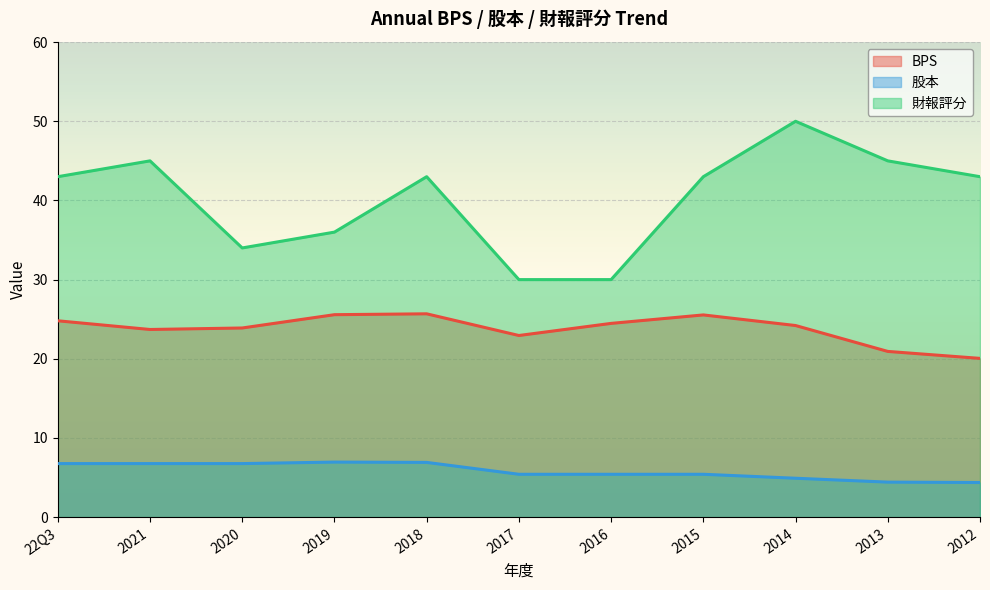

In 財報評分, how many points are higher than both neighbors (excluding endpoints)?

3